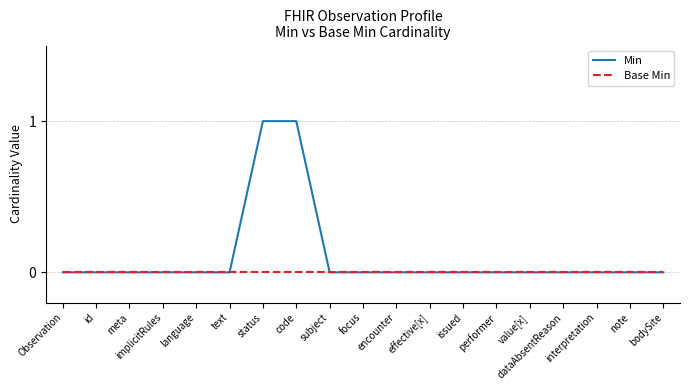

What is the difference between the Min values at effective[x] and status?

1